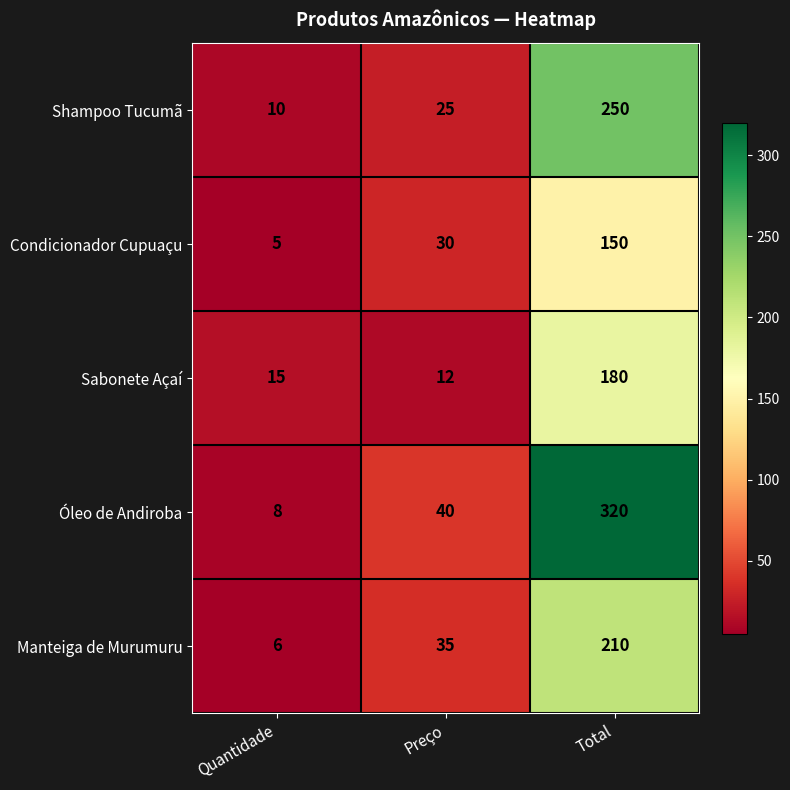

Reading left to right, list all the values displayed in this chart.

Shampoo Tucumã: Quantidade=10	Preço=25	Total=250
Condicionador Cupuaçu: Quantidade=5	Preço=30	Total=150
Sabonete Açaí: Quantidade=15	Preço=12	Total=180
Óleo de Andiroba: Quantidade=8	Preço=40	Total=320
Manteiga de Murumuru: Quantidade=6	Preço=35	Total=210